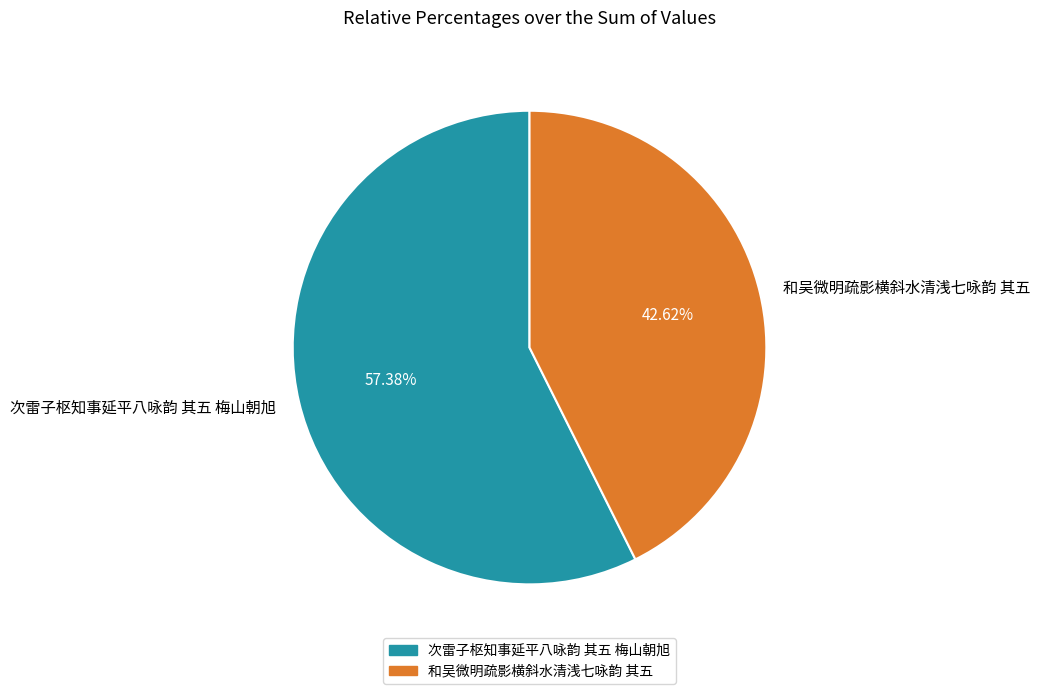

To the nearest percent, what portion does 次雷子枢知事延平八咏韵 其五 梅山朝旭 represent?

57%